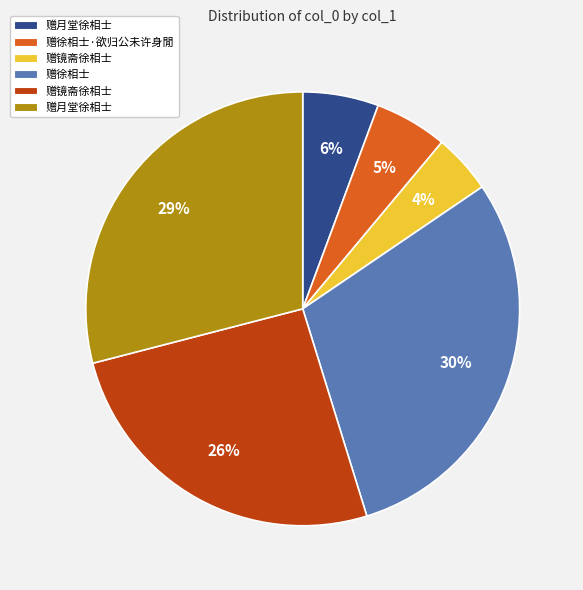

Does any single category account for the majority?

No